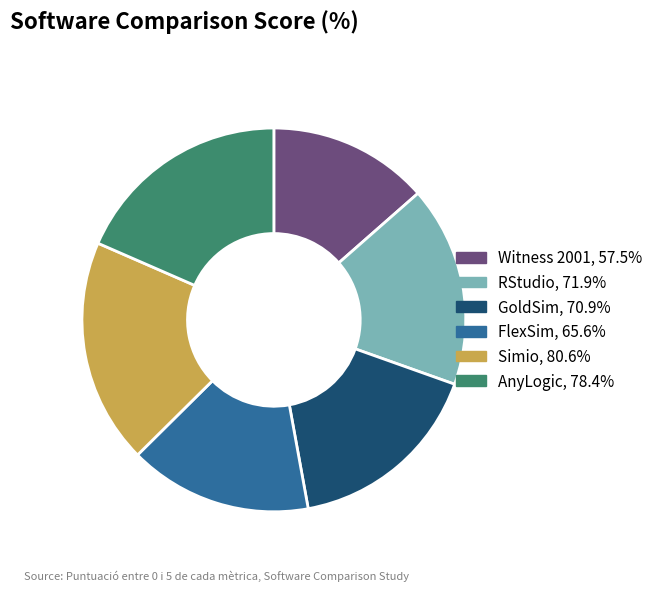

Which category has the smallest portion of the pie?

Witness 2001